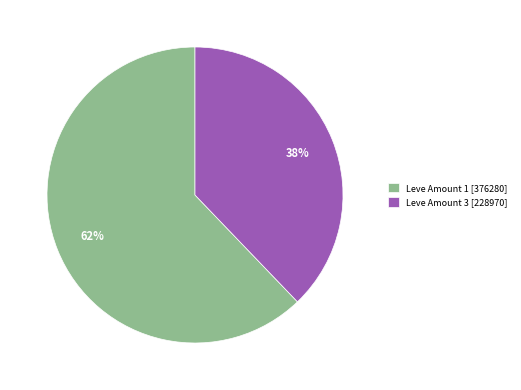

Is the sum of Leve Amount 1 [376280] and Leve Amount 3 [228970] greater than half?

Yes